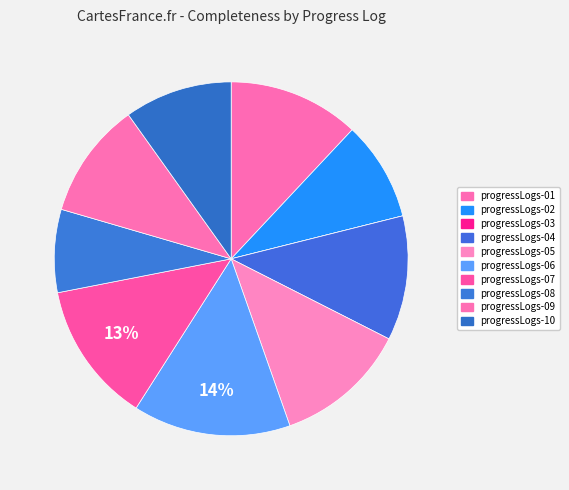

True or false: progressLogs-05 accounts for 12% of the total.

True